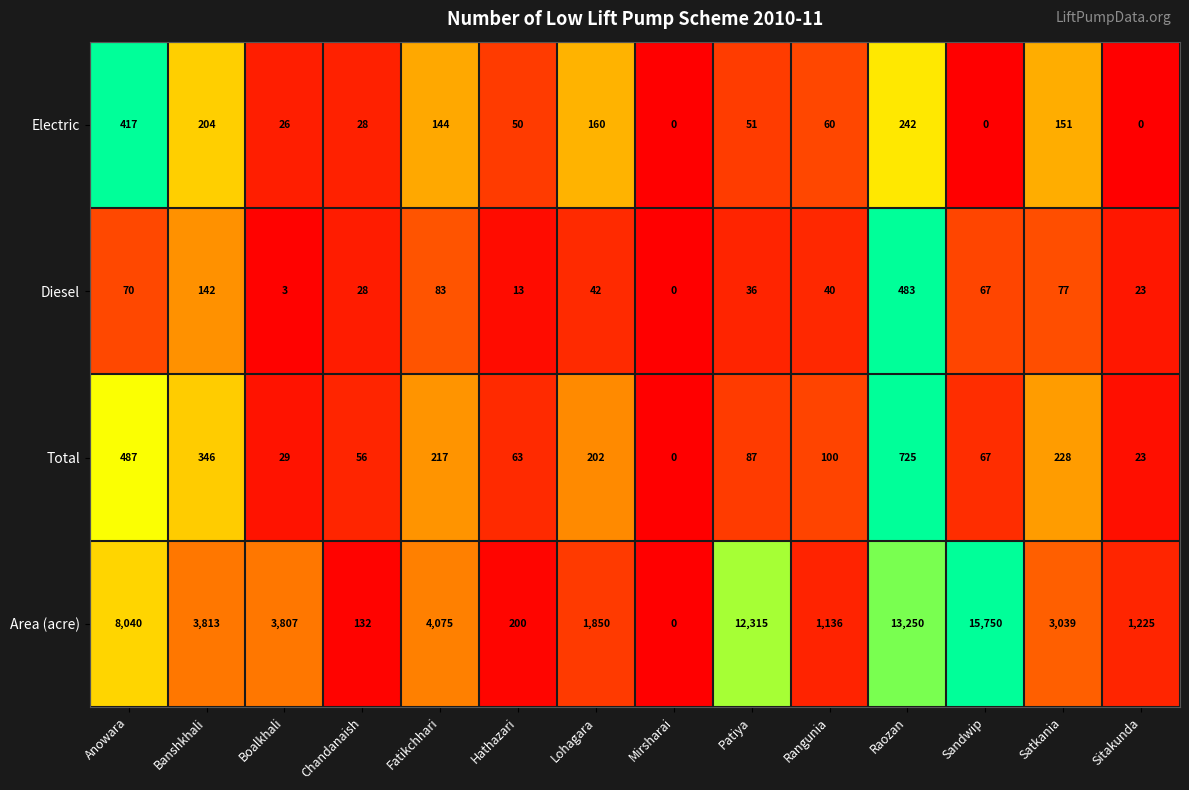

What is the maximum value shown in the chart?

15750